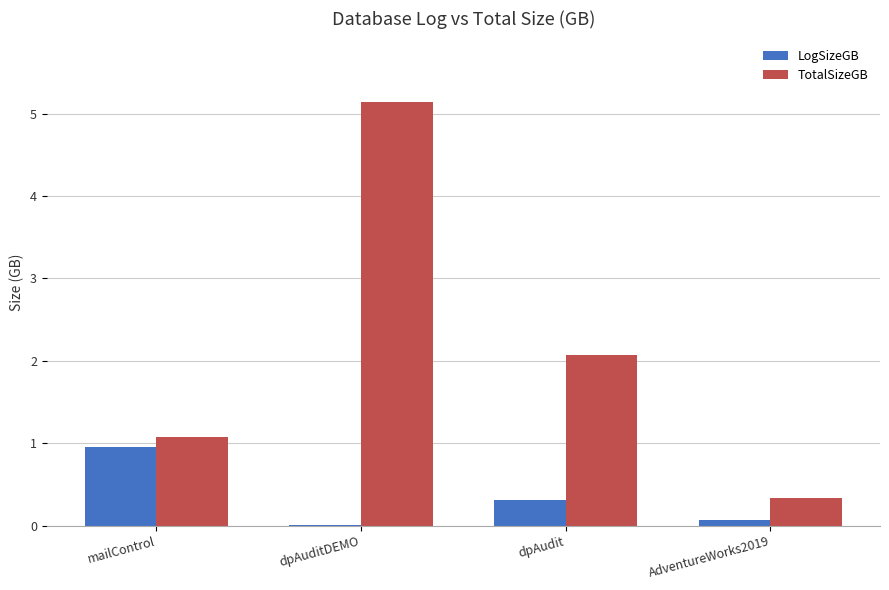

What is the highest value of the TotalSizeGB series?

5.1